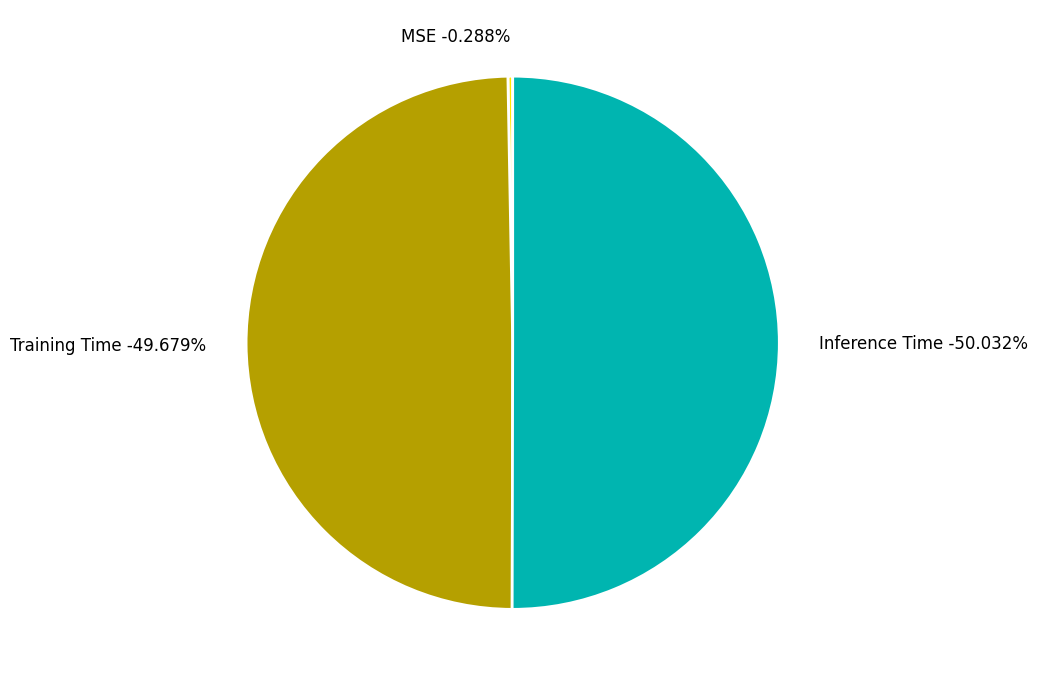

How many slices are in this pie chart?

3